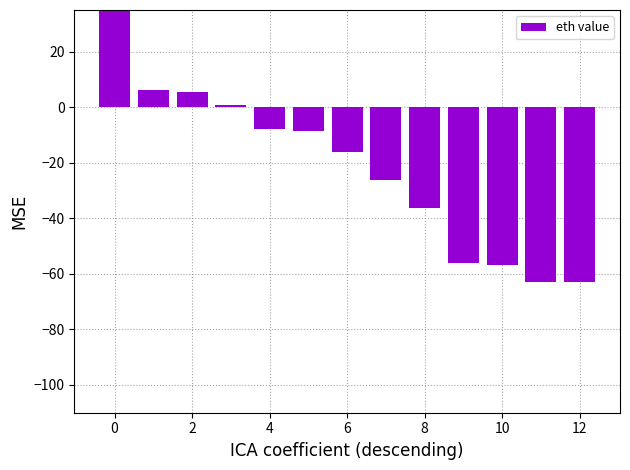

What is the value of the 7th bar from the left?

-16.3